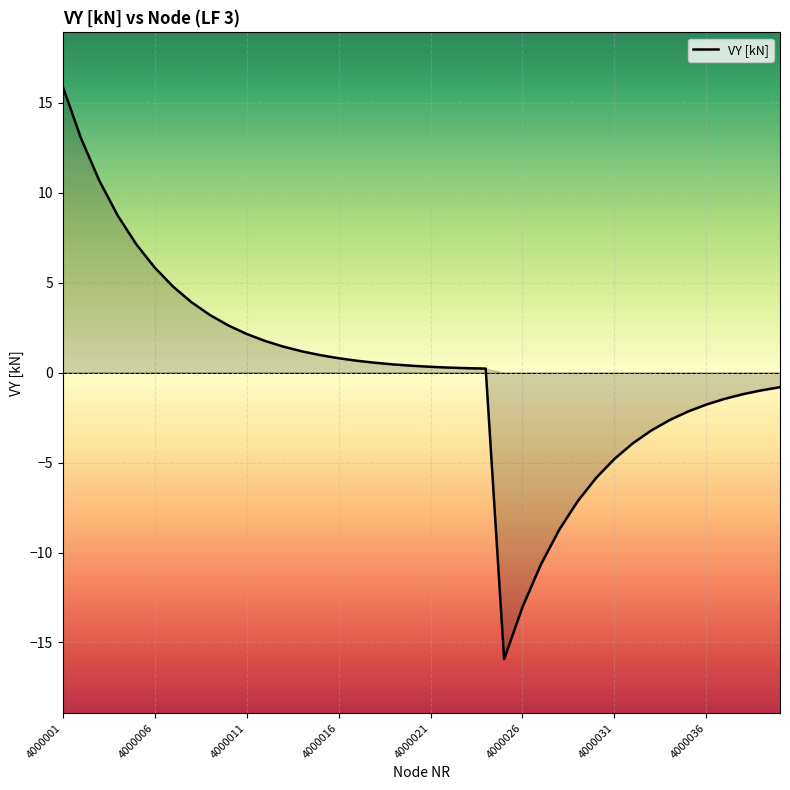

What is the average value?

0.1